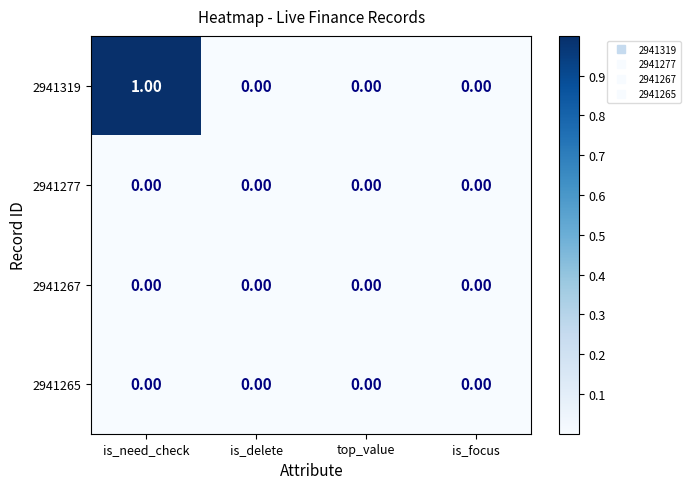

At which category is the sum across all series the highest?

is_need_check